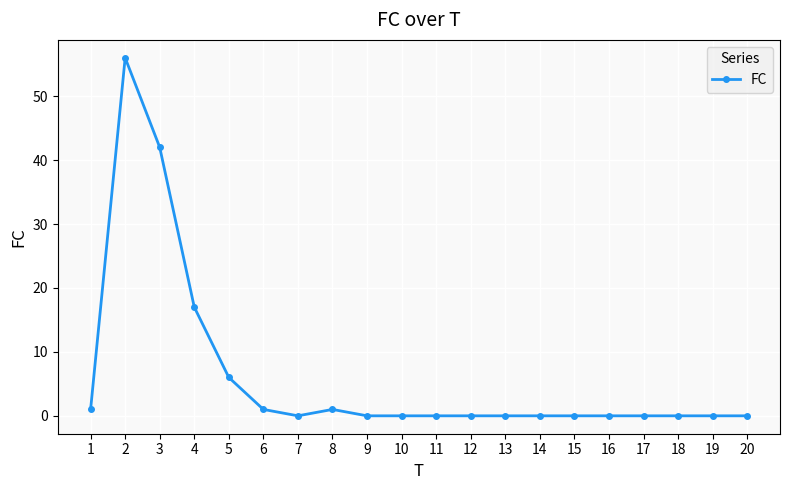

How many lines are shown in the chart?

1